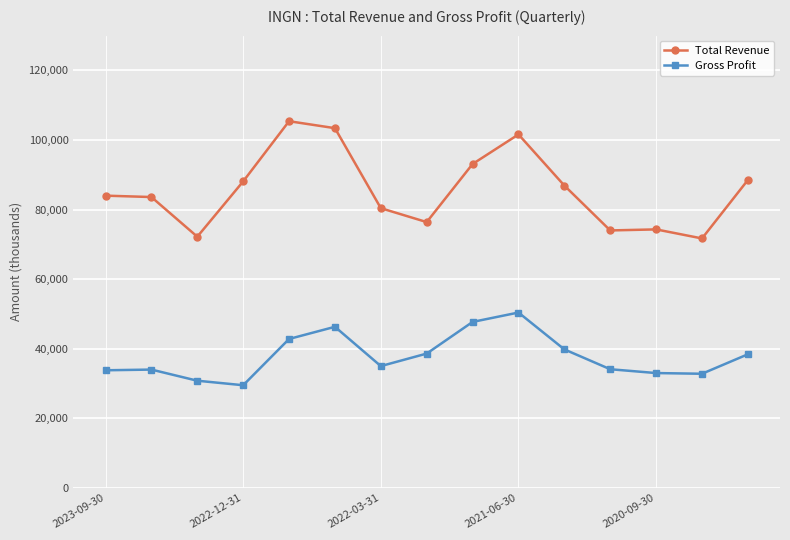

True or false: Total Revenue and Gross Profit intersect in this chart.

False